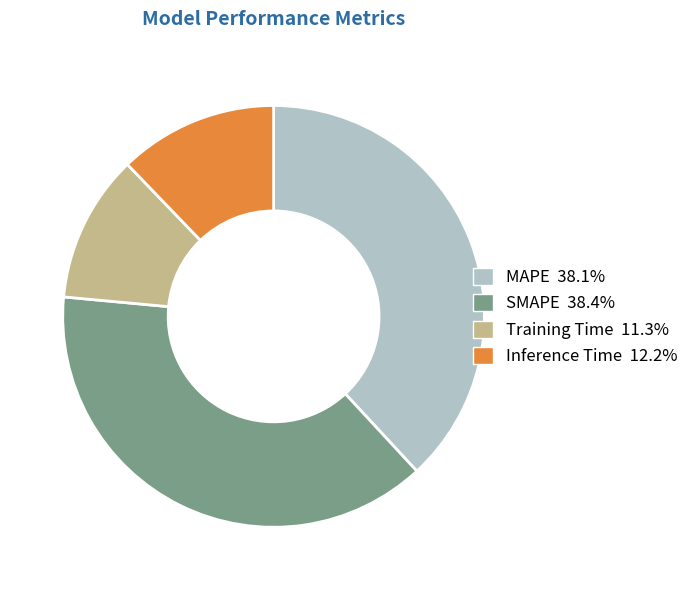

How many slices are in this pie chart?

4